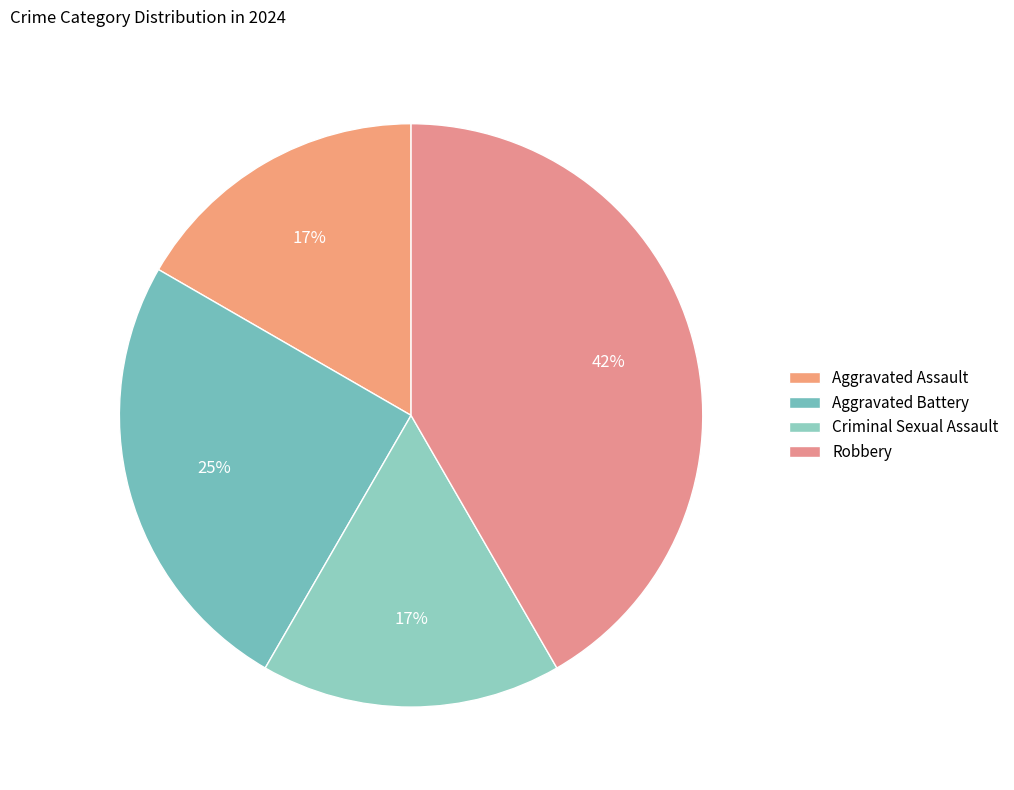

To the nearest percent, what is the difference between the Aggravated Battery and Aggravated Assault slice percentages?

8%